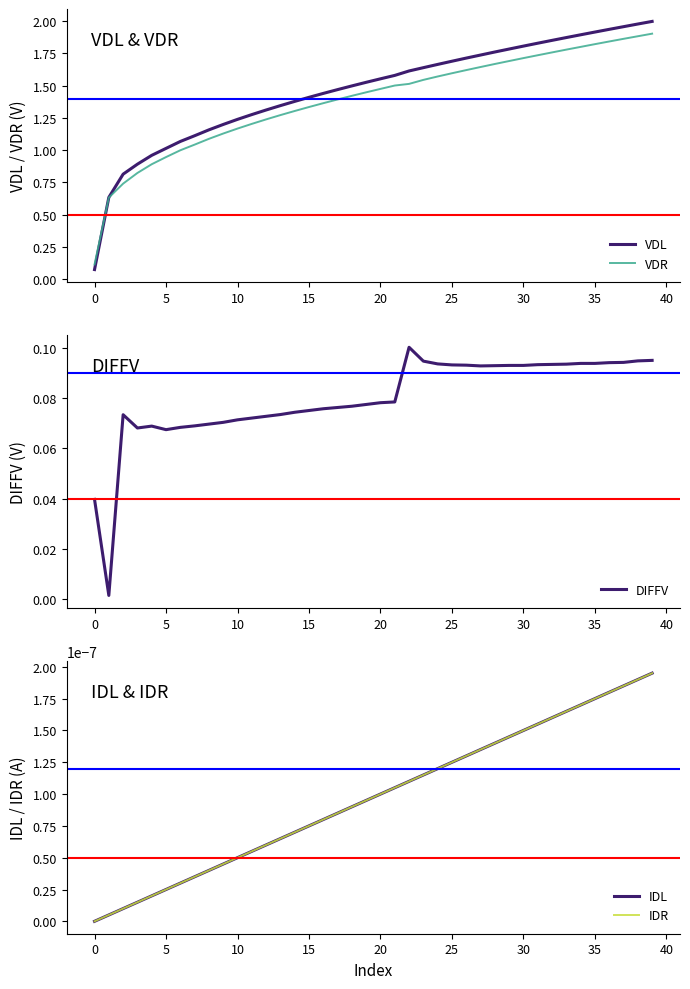

Is it true that IDR equals 0.0 at 26?

True